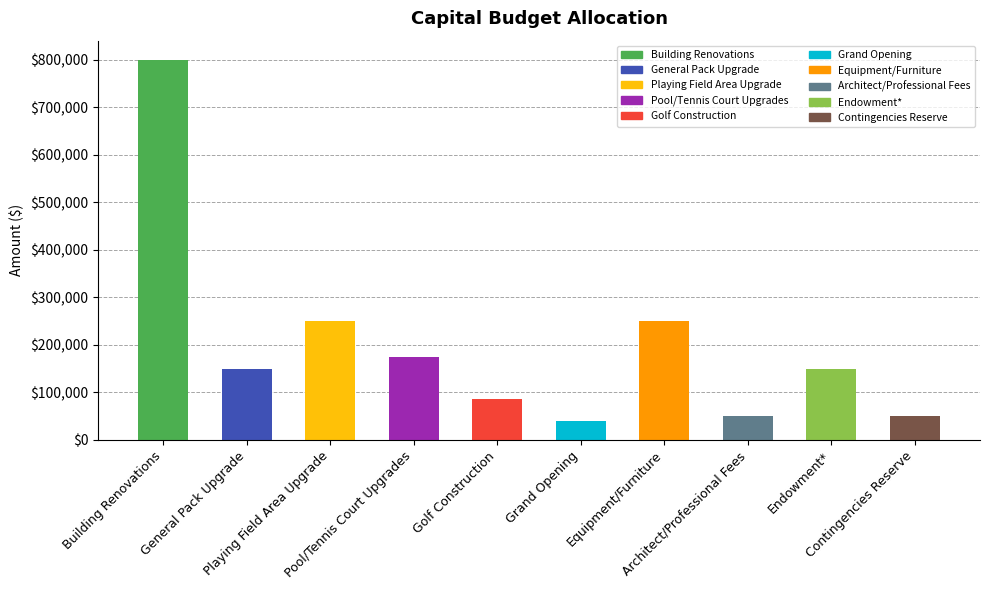

What is the change in value from General Pack Upgrade to Playing Field Area Upgrade?

+100000